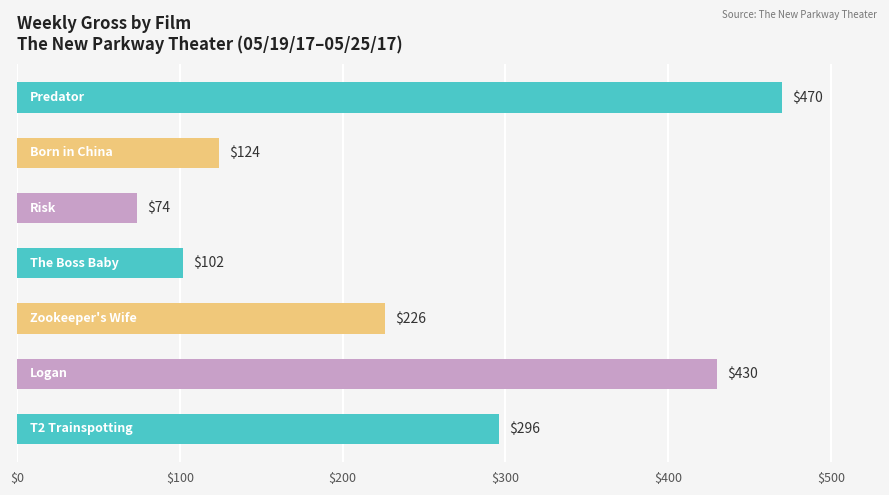

Are the bars horizontal?

Yes